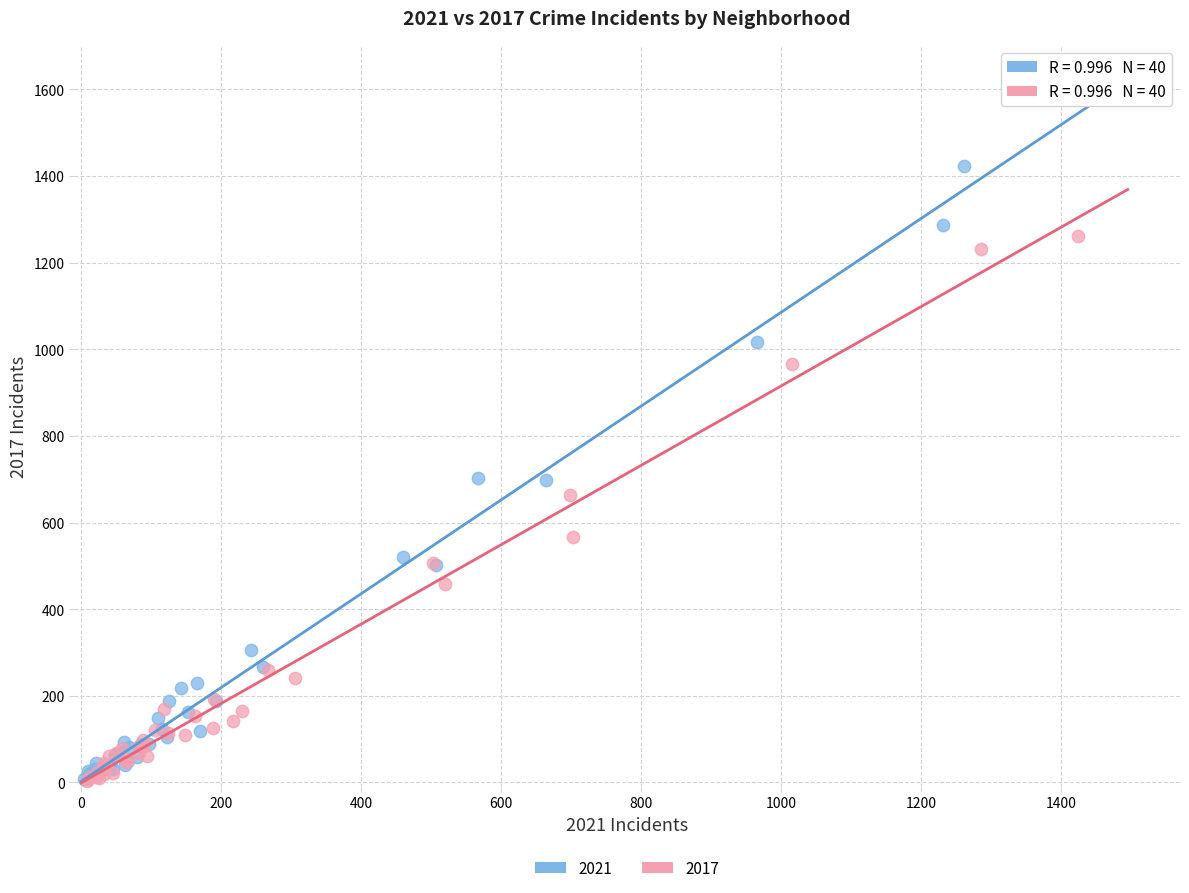

Which series has the widest spread of Y values?

2021